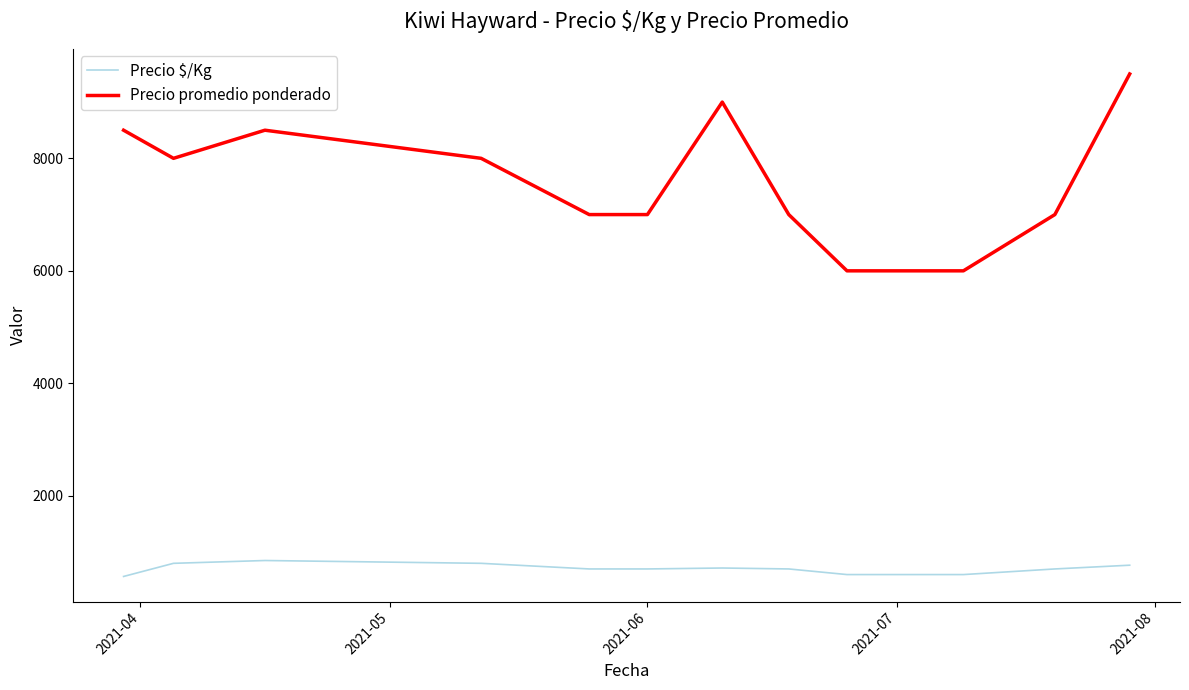

What are all the series names shown in the legend?

Precio $/Kg, Precio promedio ponderado